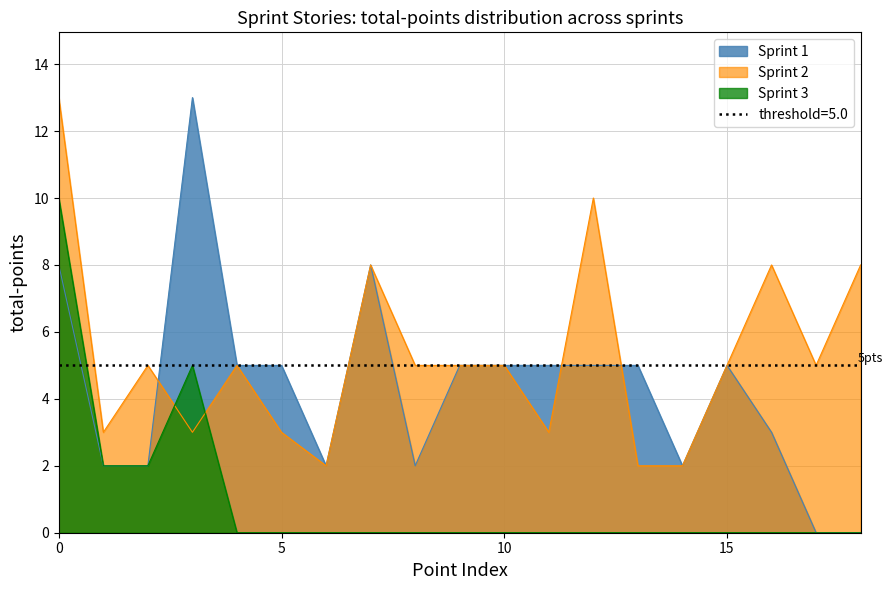

True or false: Sprint 1 has a value of 5 at 15.

True